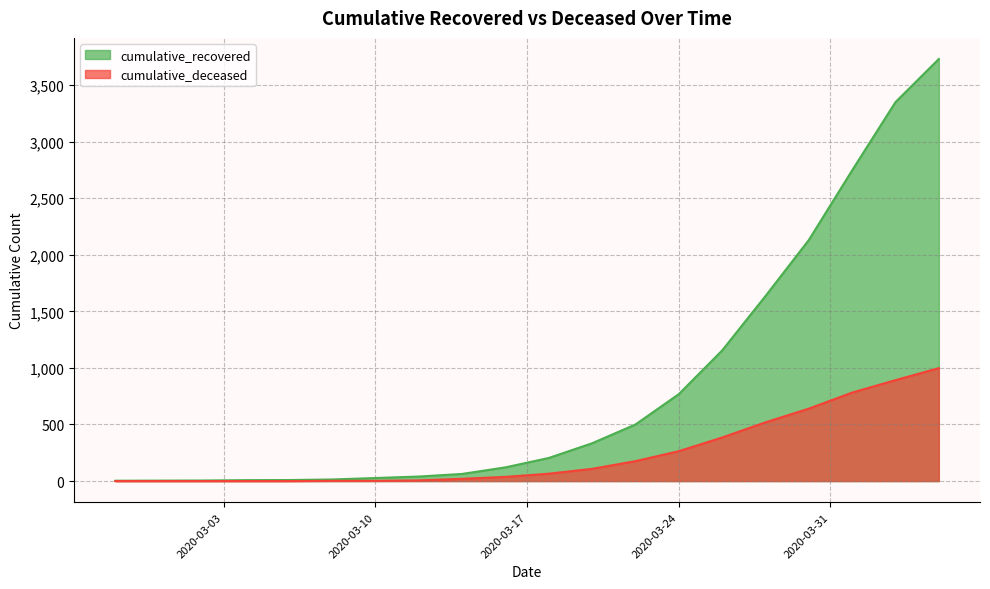

Count the number of categories in the chart.

20